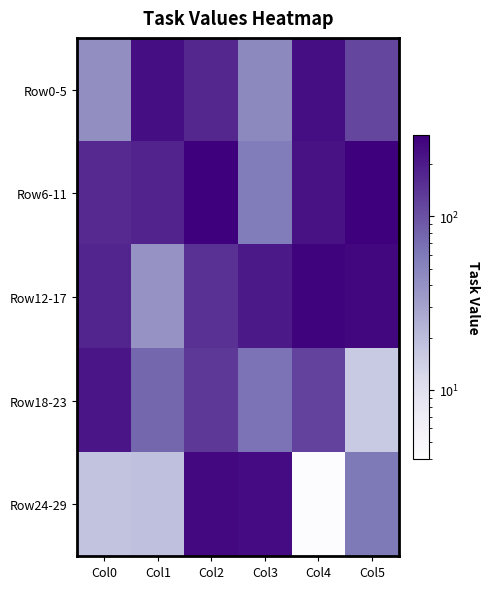

Which series has the widest spread of values?

Row24-29